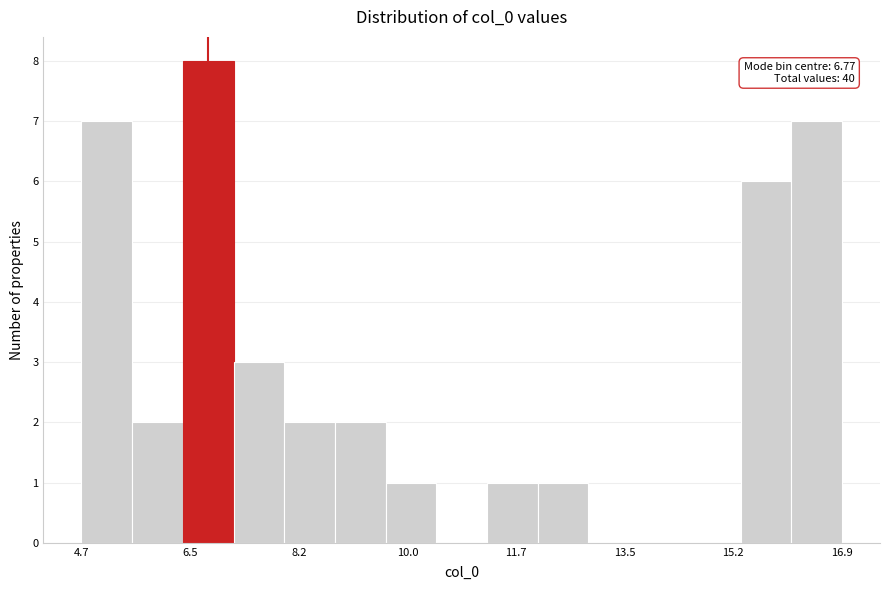

Over which range of the x-axis is the bar tallest?

6.4 to 7.2